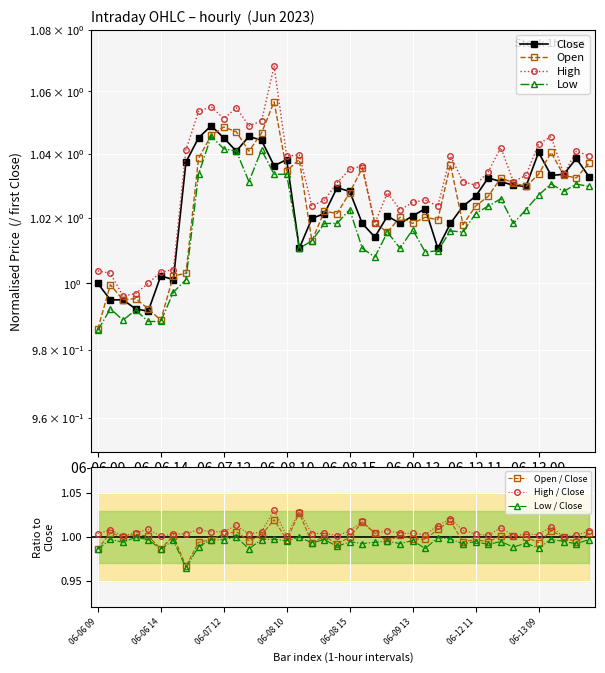

At which label does Open reach its peak?

06-08 09